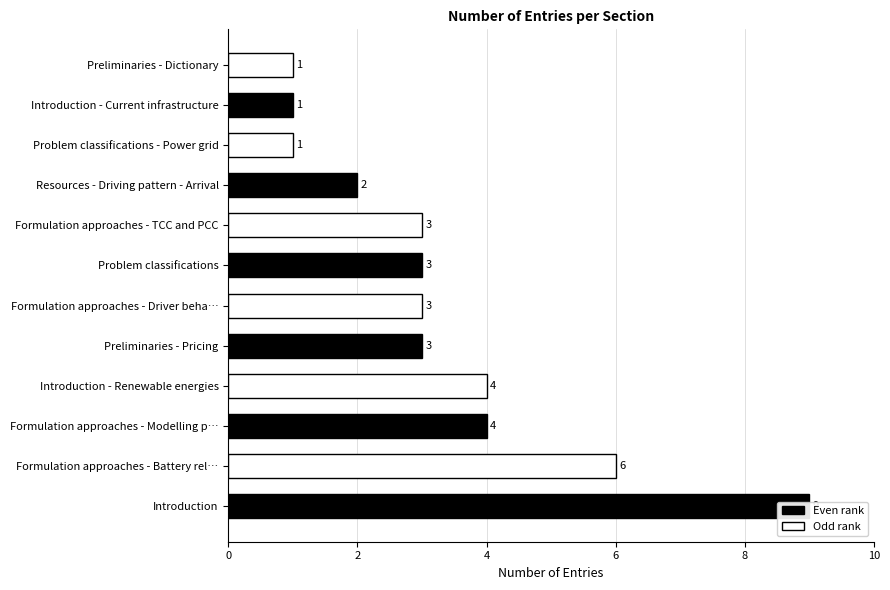

What is the change in value from Formulation approaches - Modelling p… to Formulation approaches - Driver beha…?

-1